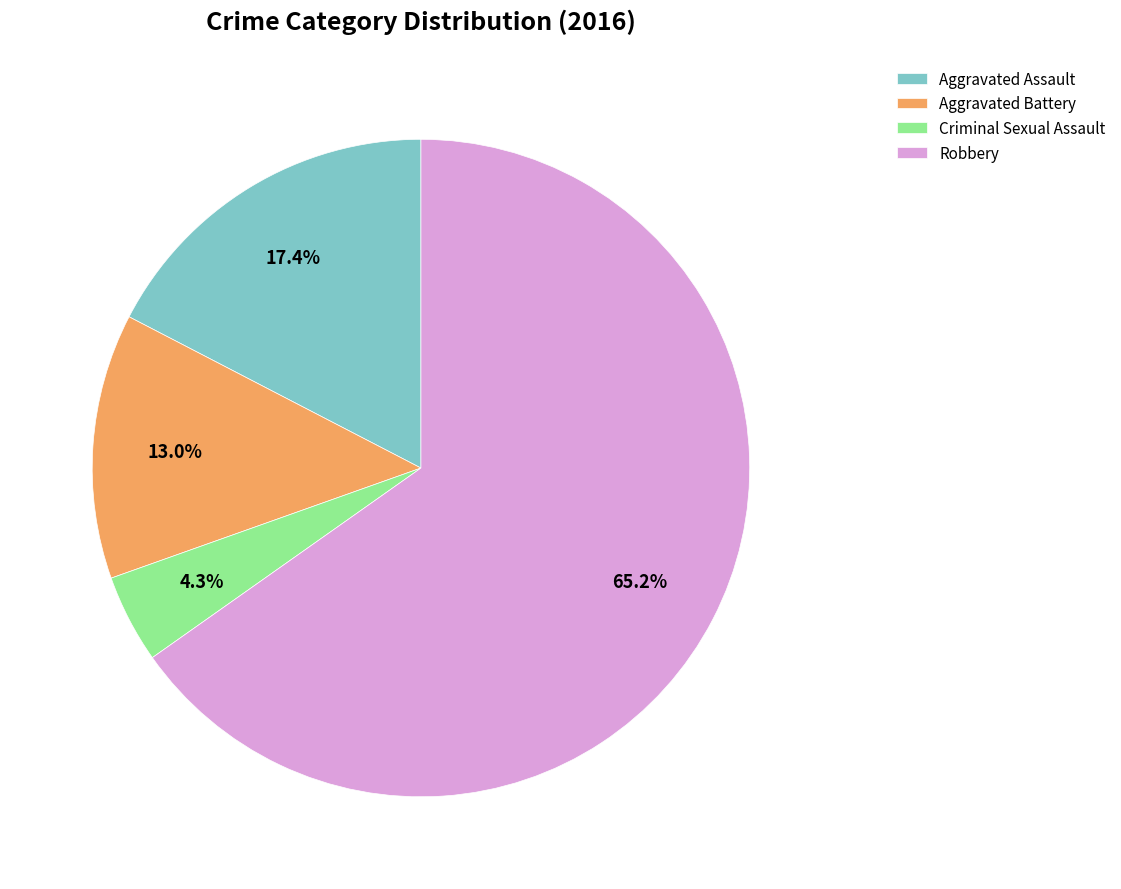

To the nearest percent, what portion does Robbery represent?

65%